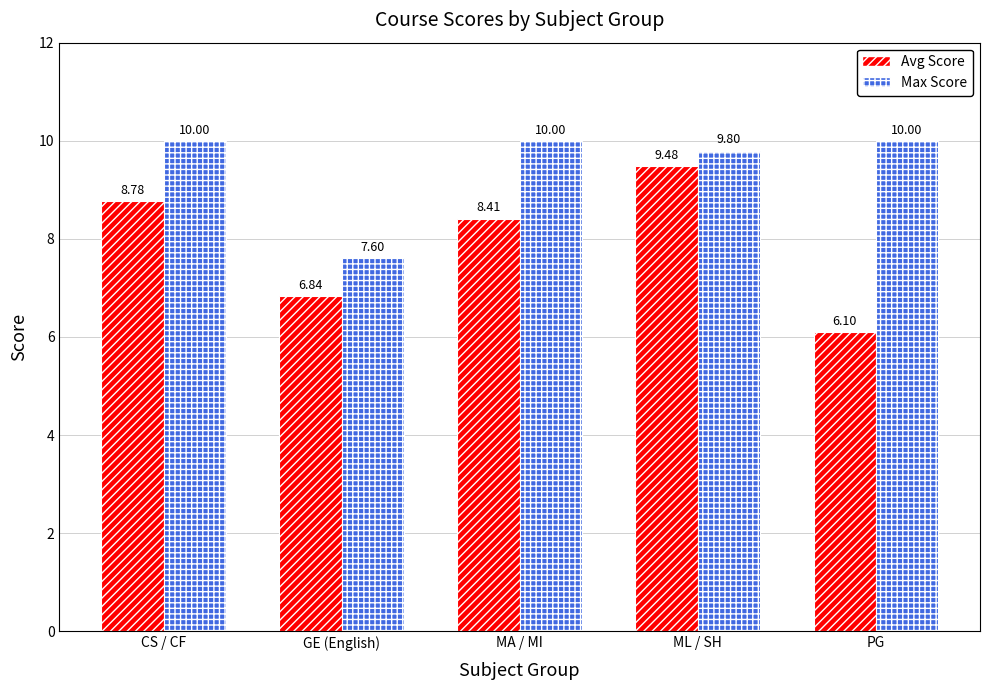

Rank the categories by Avg Score value from lowest to highest.

PG, GE (English), MA / MI, CS / CF, ML / SH